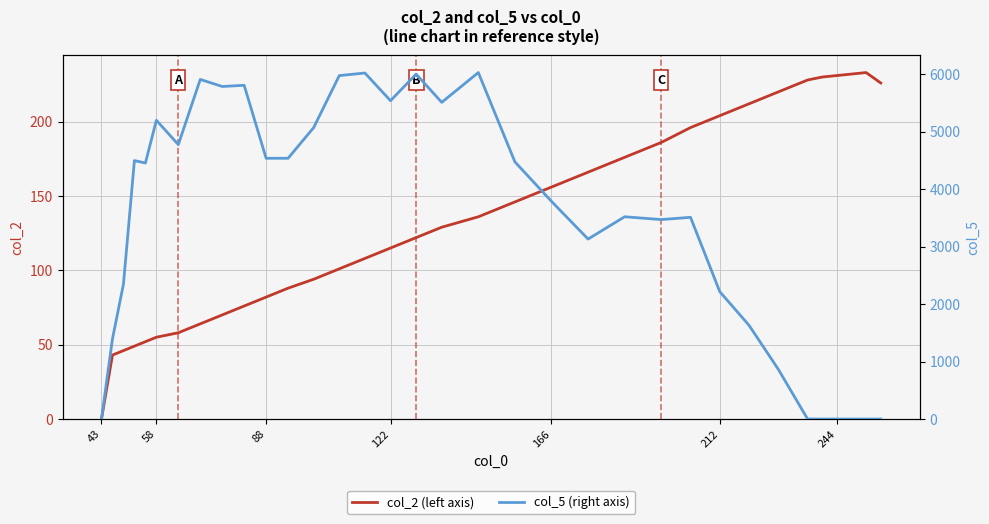

Is it true that col_2 (left axis) equals 156 at 166?

True